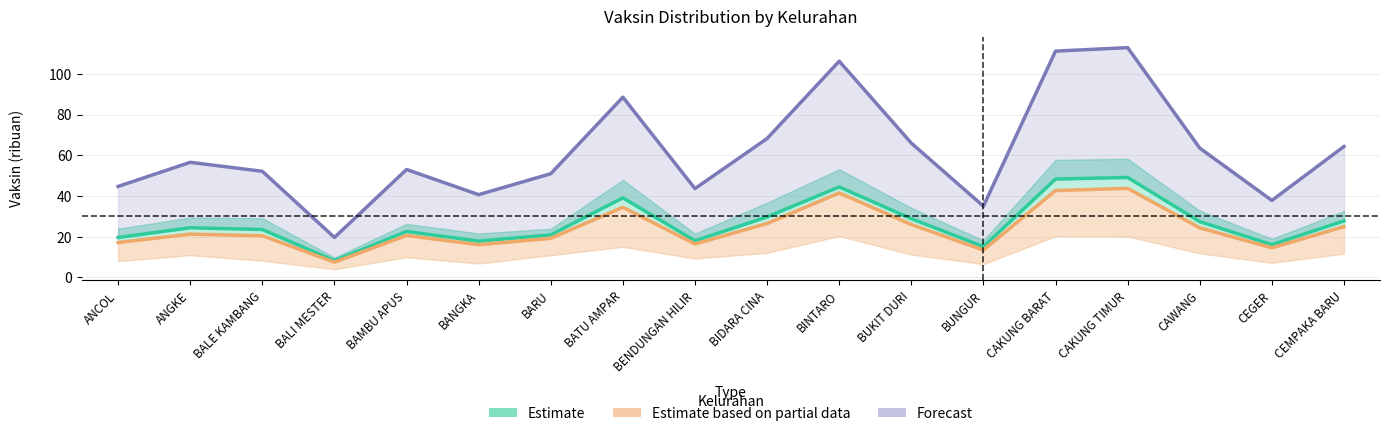

How many interior local peaks does the Estimate (Dosis 1 / Sasaran) series have?

5